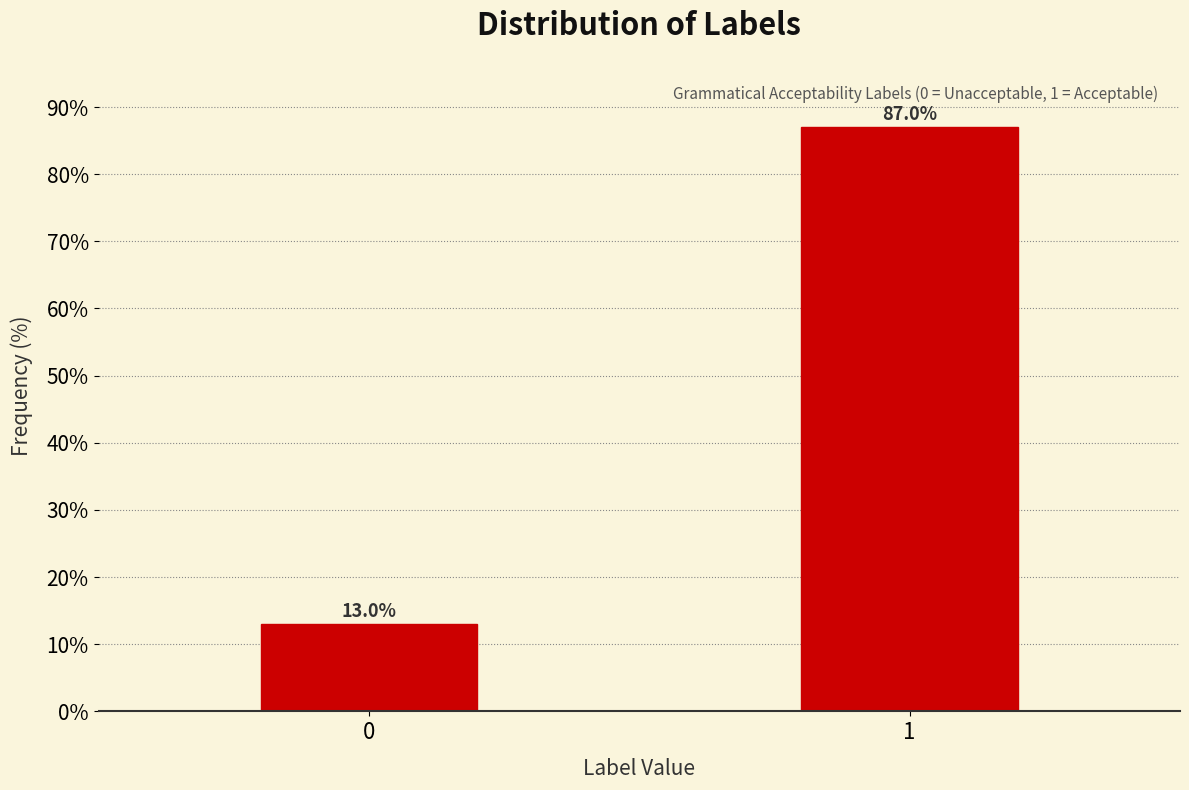

Reading right to left, transcribe all the data shown in this chart.

87	13